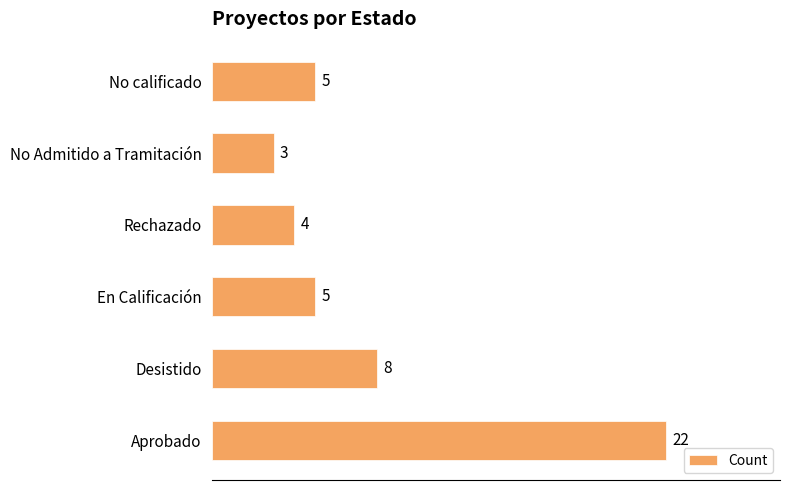

Which has a higher value, No Admitido a Tramitación or Aprobado?

Aprobado